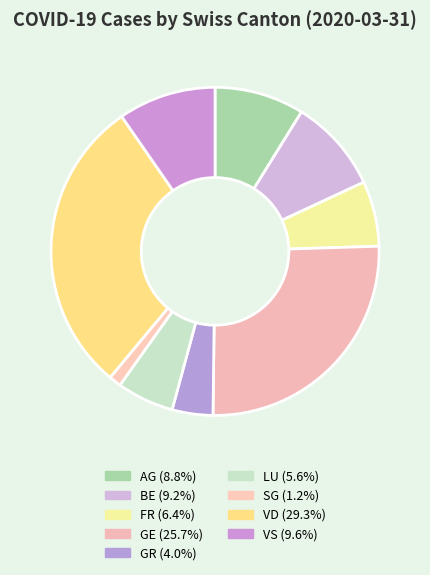

How many segments does this pie chart have?

9